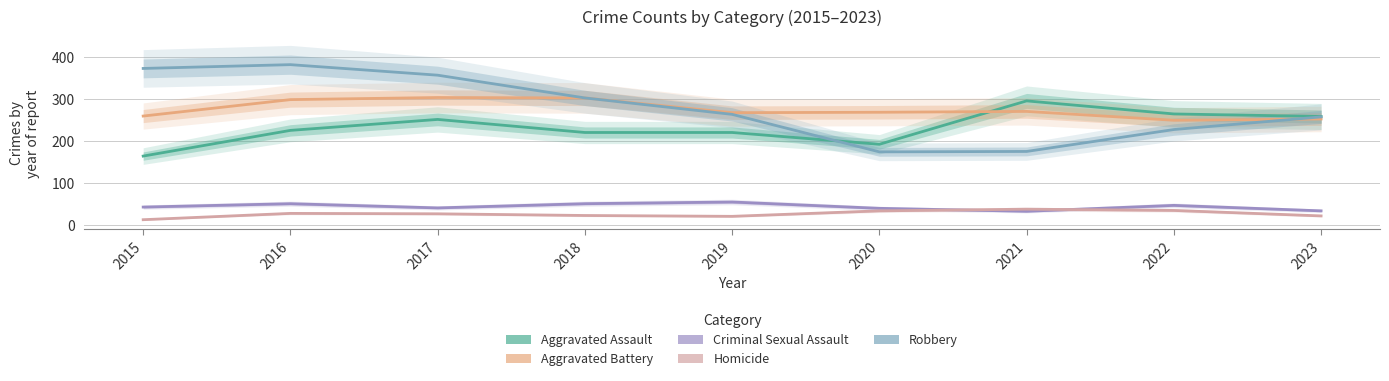

True or false: Robbery and Criminal Sexual Assault cross at least once.

False